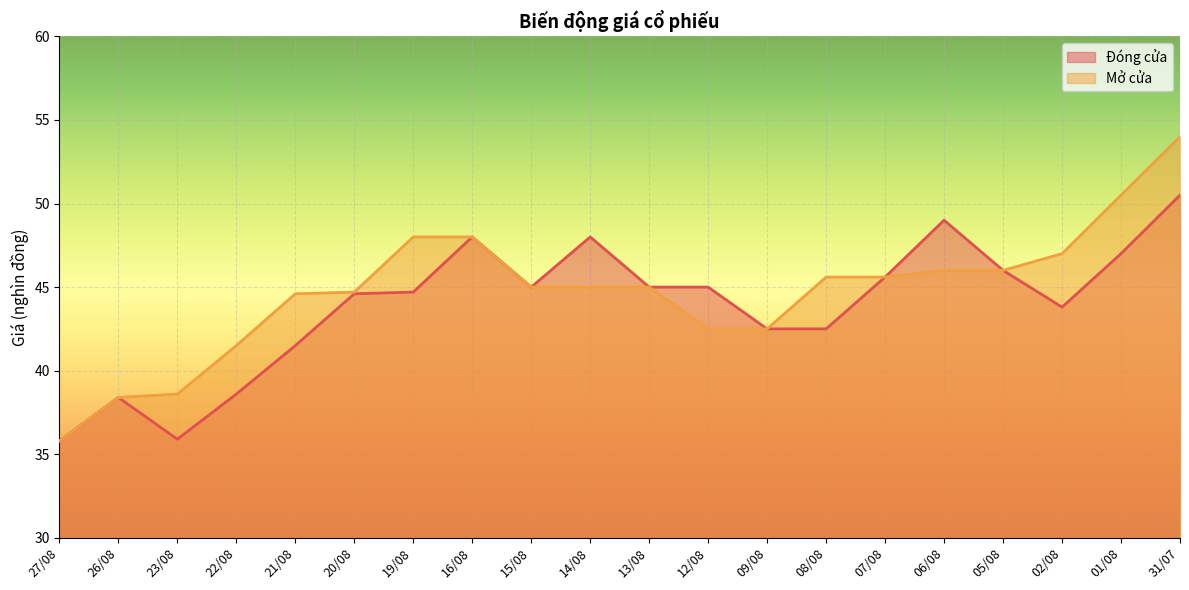

List the labels in order of Mở cửa value, largest first.

31/07, 01/08, 19/08, 16/08, 02/08, 06/08, 05/08, 08/08, 07/08, 15/08, 14/08, 13/08, 20/08, 21/08, 12/08, 09/08, 22/08, 23/08, 26/08, 27/08